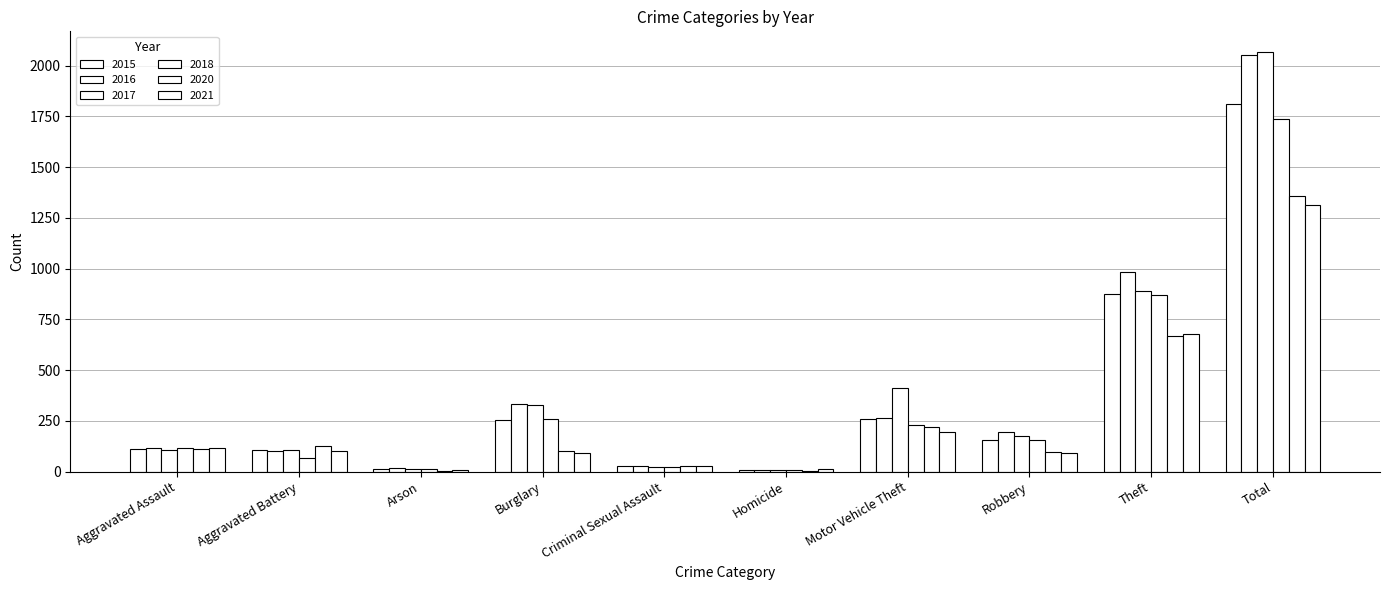

How many series are shown in this chart?

6